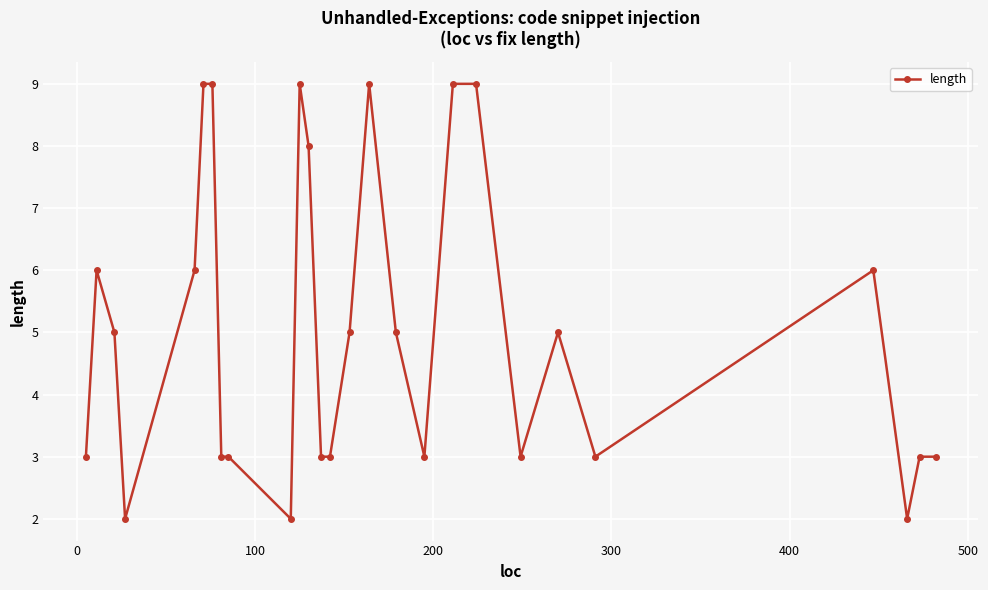

Reading left to right, list all the values displayed in this chart.

3	6	5	2	6	9	9	3	3	2	9	8	3	3	5	9	5	3	9	9	3	5	3	6	2	3	3